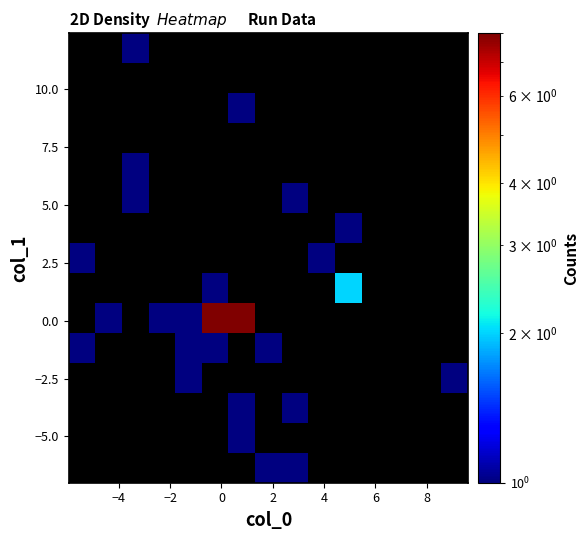

Count the number of categories in the chart.

15